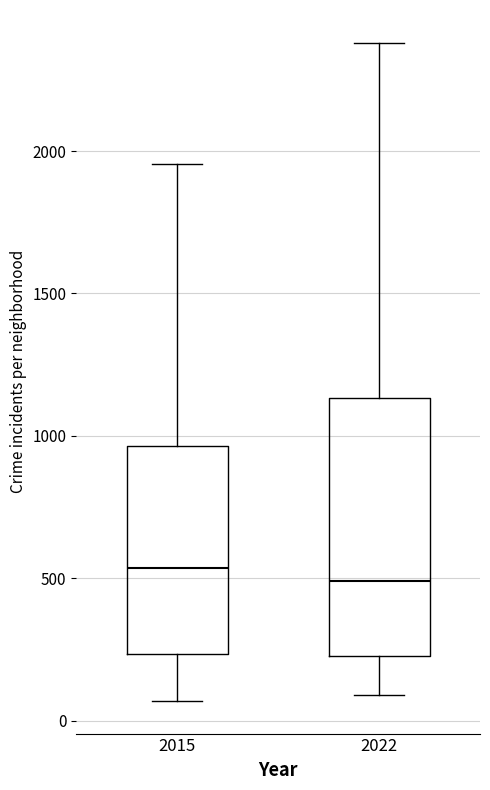

Reading left to right, read every box against the y-axis: the position of its median line, the range the box covers, and the ends of its whiskers. The values are not printed on the chart, so give them approximately, as read against the axis.

2015: median 550, box 250 to 950, whiskers 50 to 1950
2022: median 500, box 250 to 1150, whiskers 100 to 2400